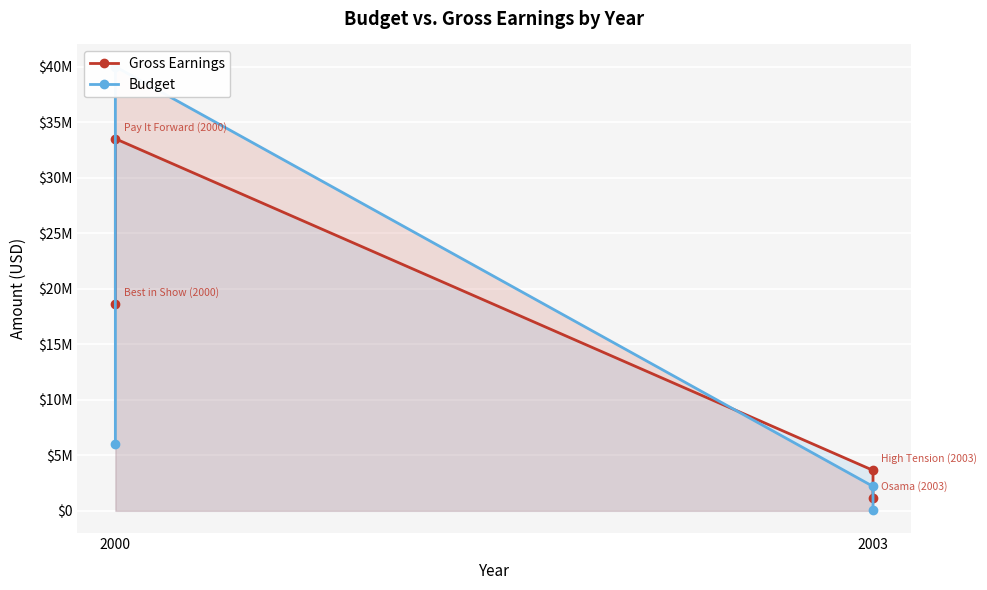

Between which two adjacent categories do Budget and Gross Earnings first intersect?

2000 and 2000